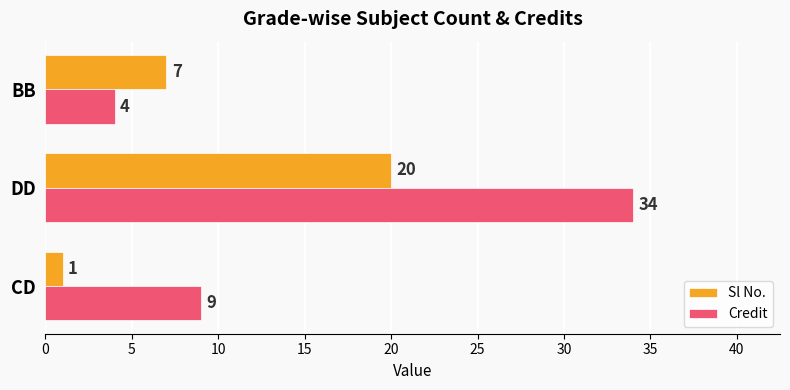

What is the difference between the maximum and second lowest values in the Credit series?

25